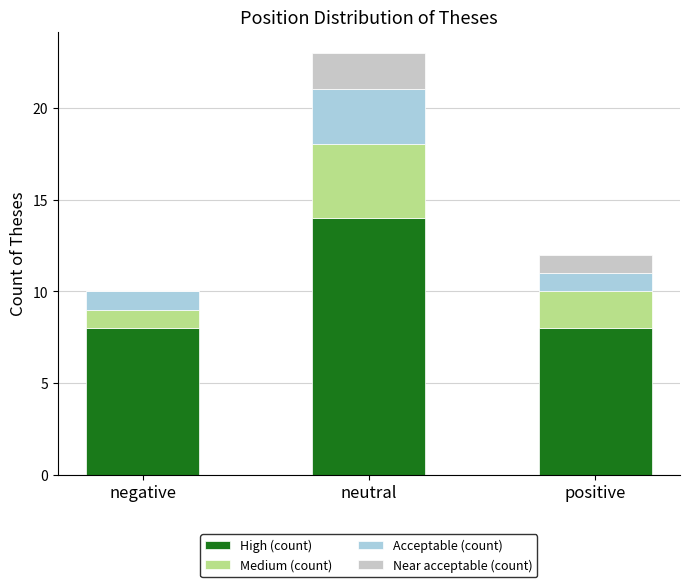

Which category has the highest value in the High (count) series?

neutral